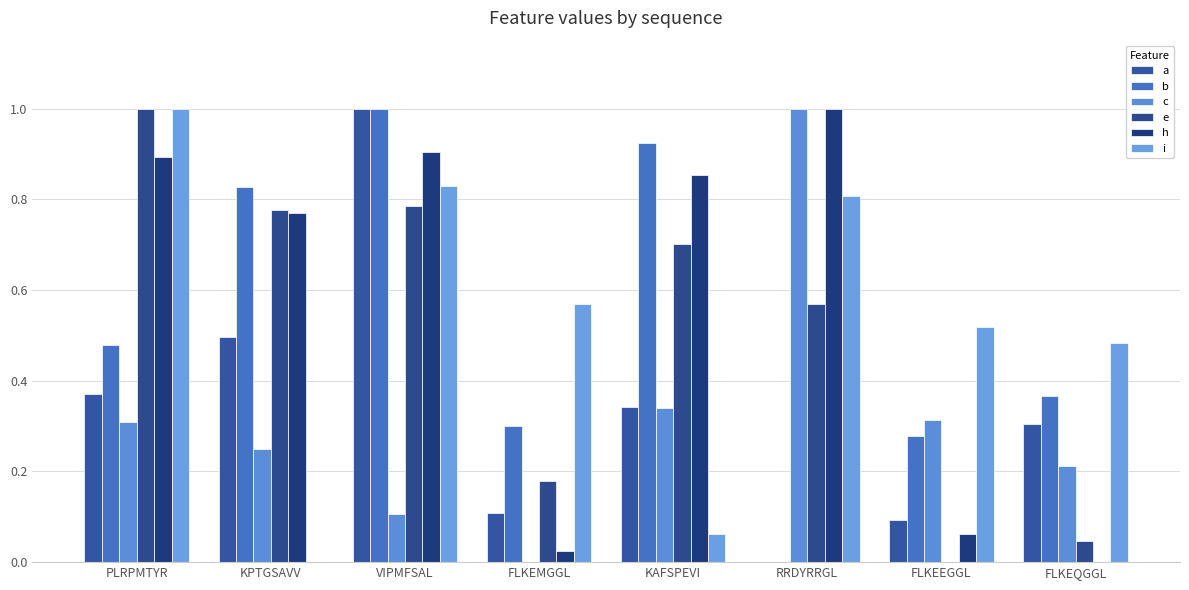

How many groups of bars are there?

8